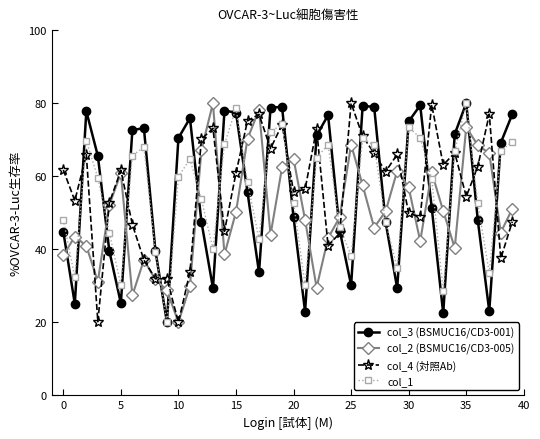

In col_3 (BSMUC16/CD3-001), how many points are higher than both neighbors (excluding endpoints)?

9